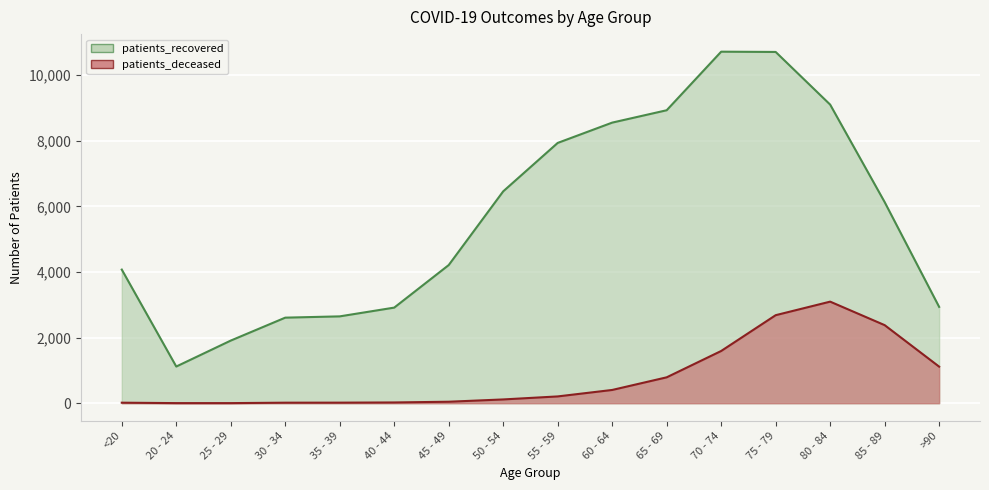

How many lines are shown in the chart?

2